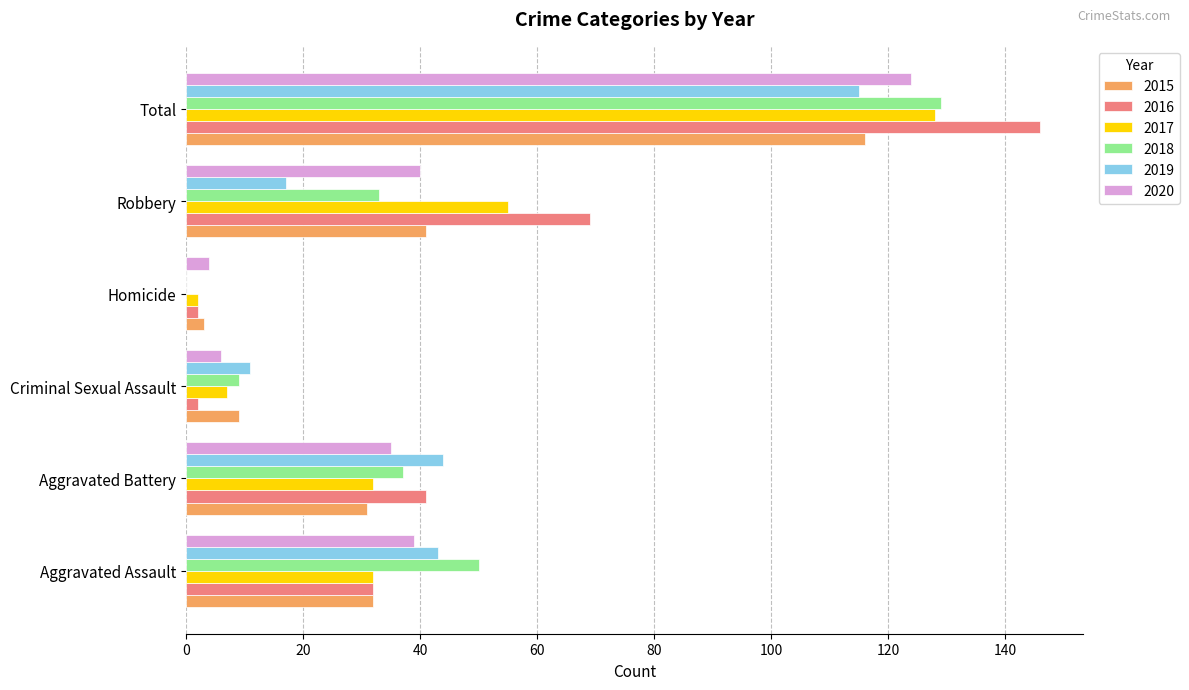

Which series changed the most between Criminal Sexual Assault and Homicide?

2019